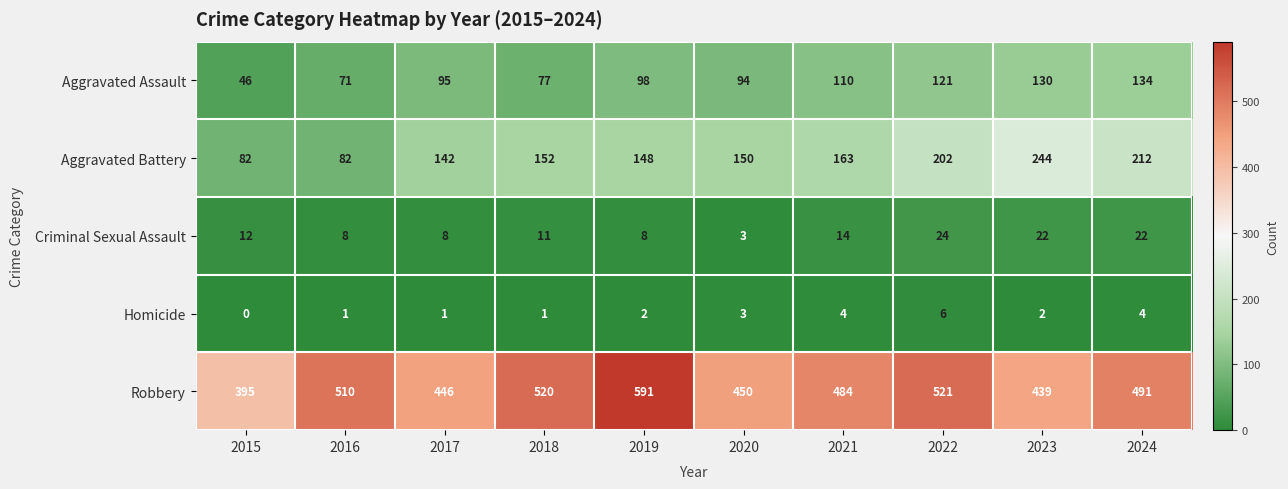

List the labels in order of Aggravated Assault value, smallest first.

2015, 2016, 2018, 2020, 2017, 2019, 2021, 2022, 2023, 2024